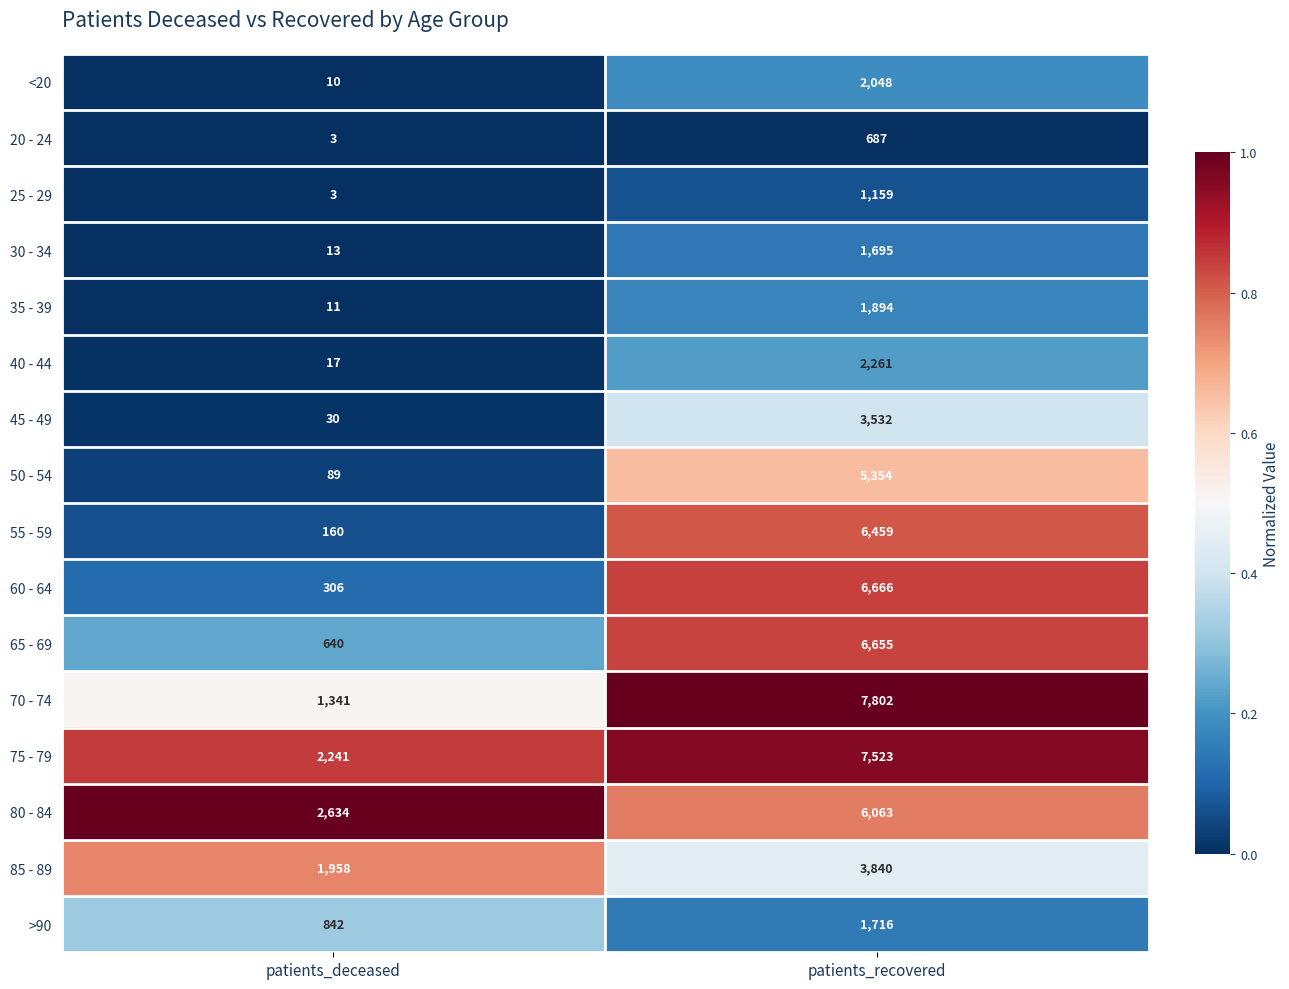

Between patients_deceased and patients_recovered, which series saw the biggest shift?

70 - 74